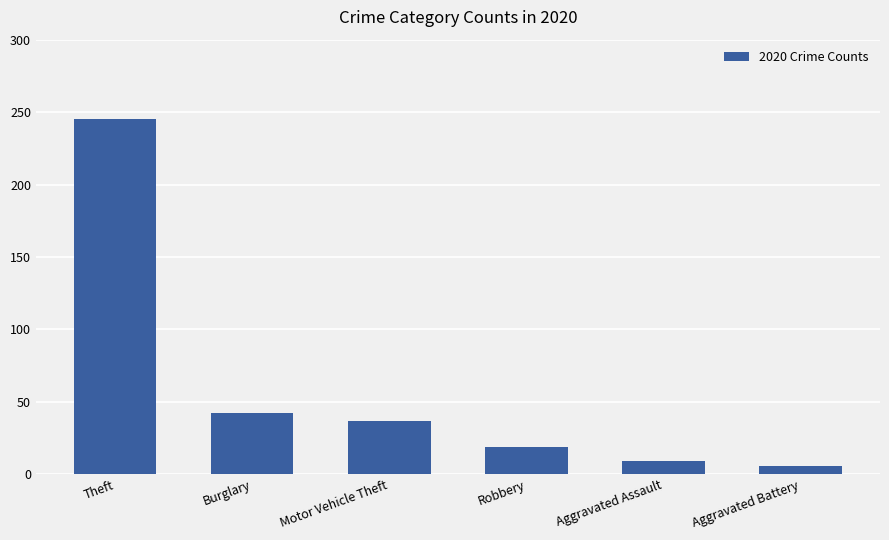

Reading left to right, extract all data points from this chart.

Theft=245	Burglary=42	Motor Vehicle Theft=37	Robbery=19	Aggravated Assault=9	Aggravated Battery=6